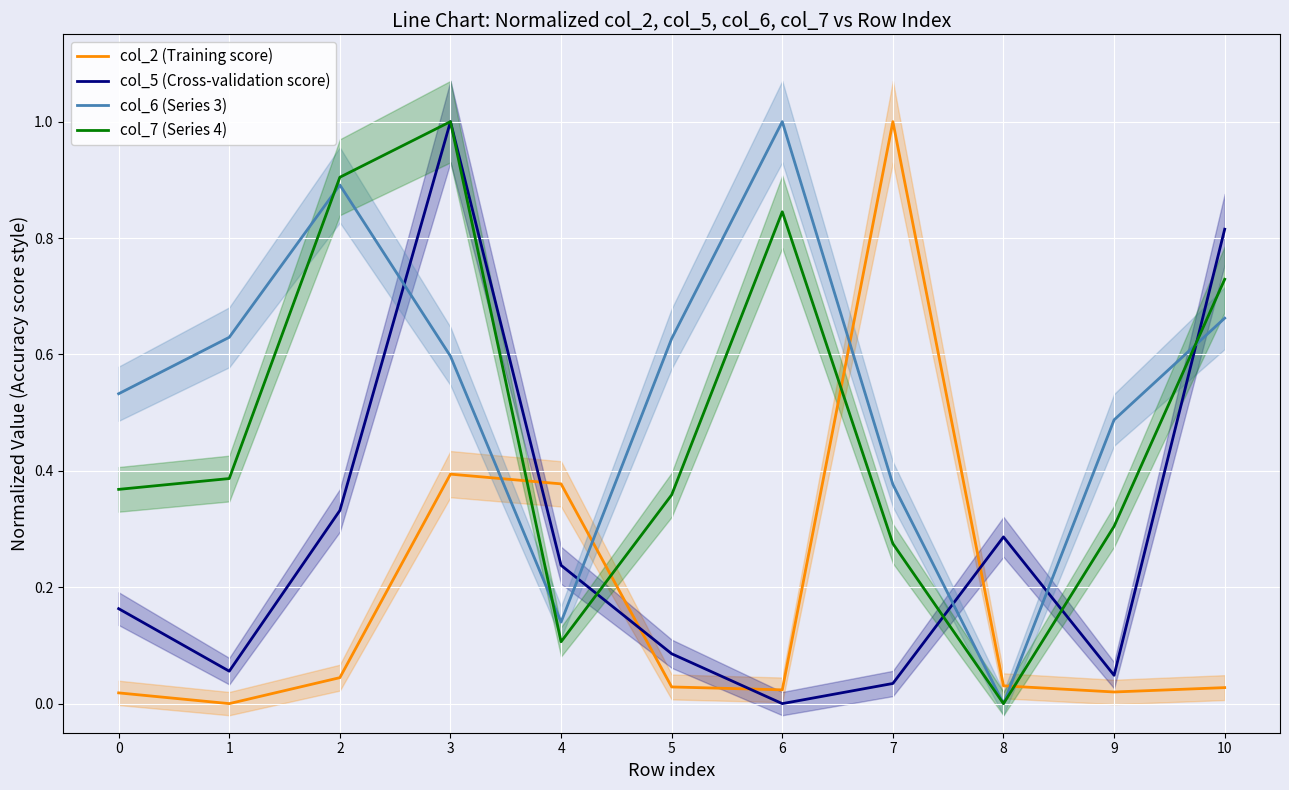

Which series changed the most between 9 and 10?

col_5 (Cross-validation score)